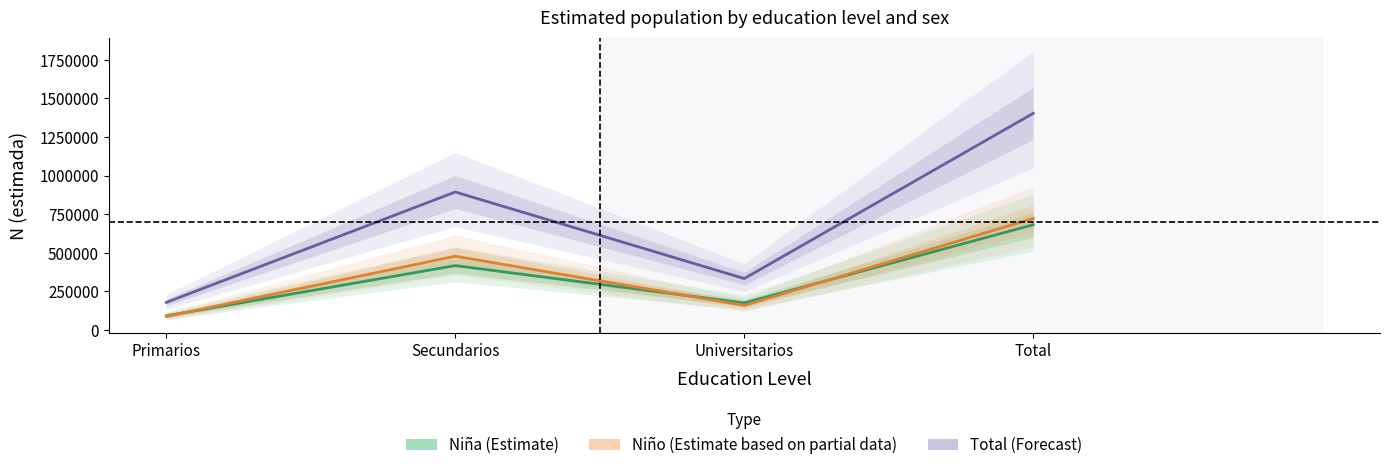

Reading left to right, extract all data points from this chart.

Niña N (estimada): 90867	416087	174066	681021
Niño N (estimada): 86845	476991	158138	721974
Total N (estimada): 177712	893078	332205	1402995